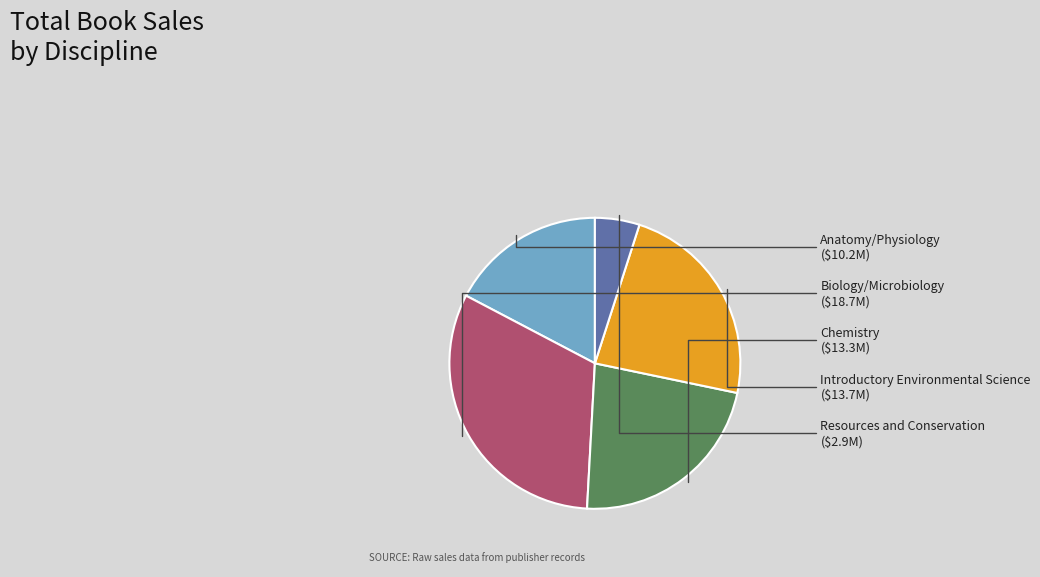

Is there a majority slice in this chart?

No